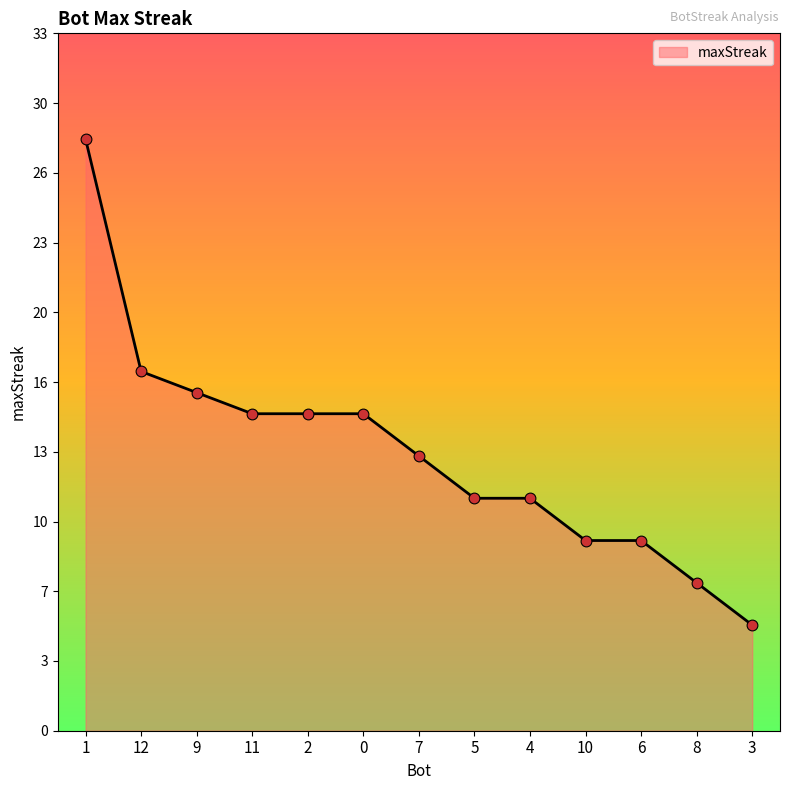

Which has a higher value, 9 or 6?

9